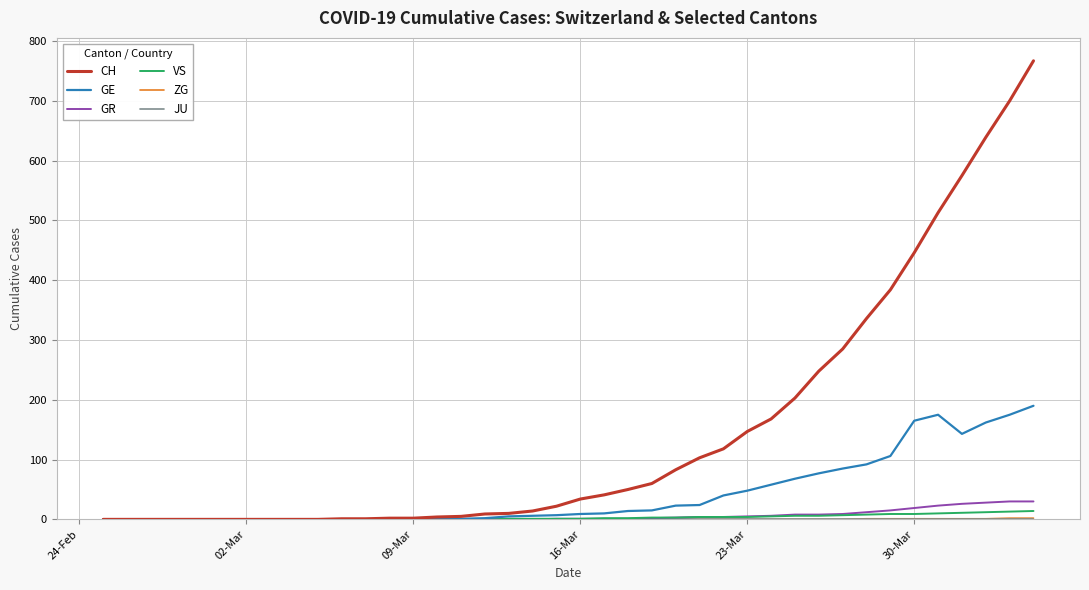

Which series has the largest total across all categories?

CH